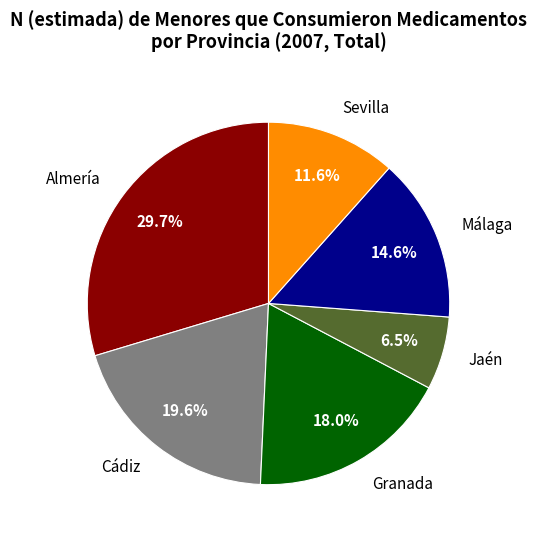

What is the total percentage of Cádiz and Sevilla?

31.2%